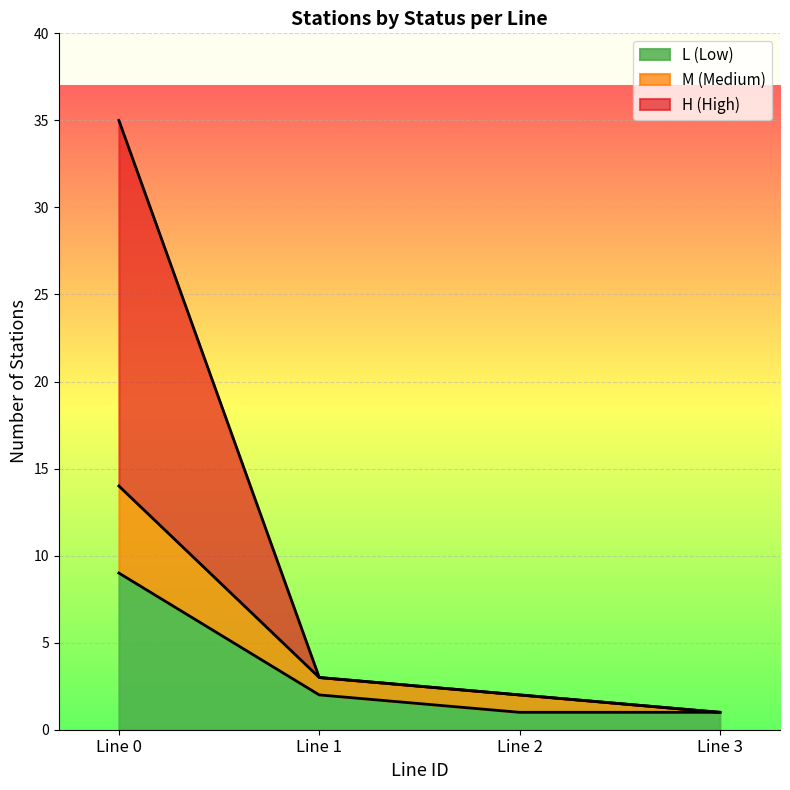

True or false: L (Low) has a value of 3 at Line 0.

False